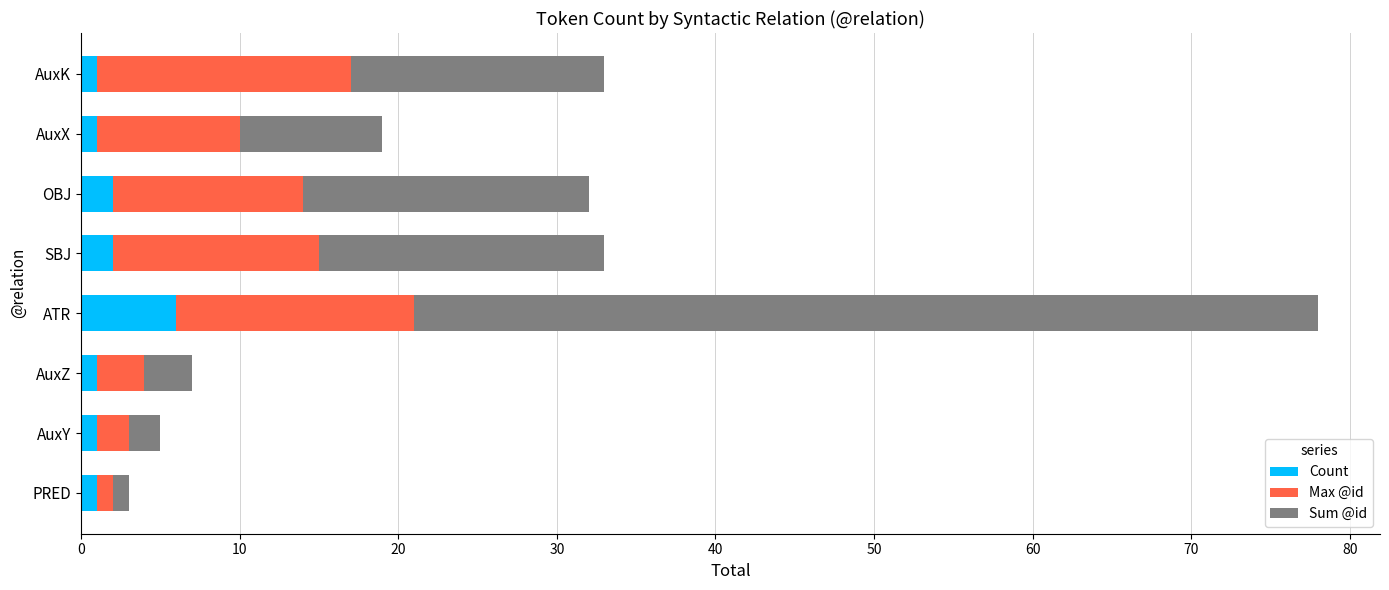

What is the total value across all series at ATR?

78